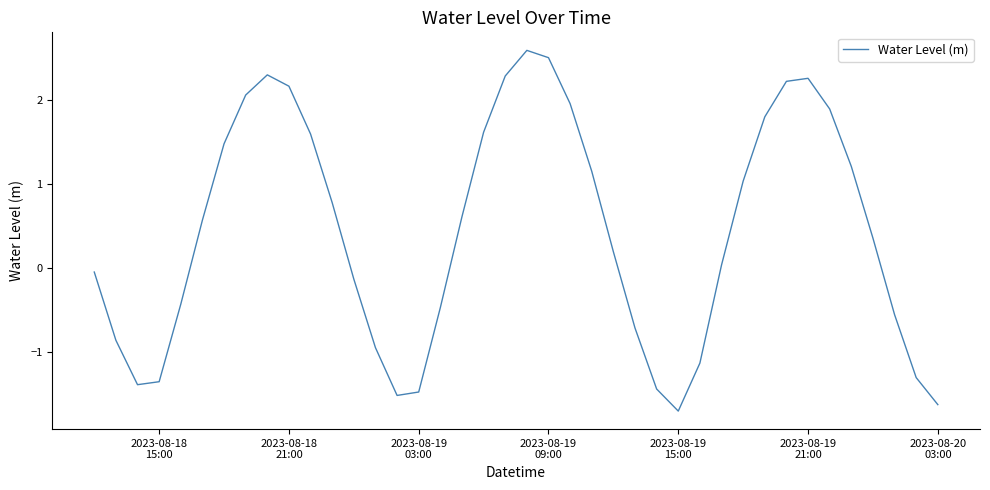

What is the difference between the maximum and minimum values?

4.3